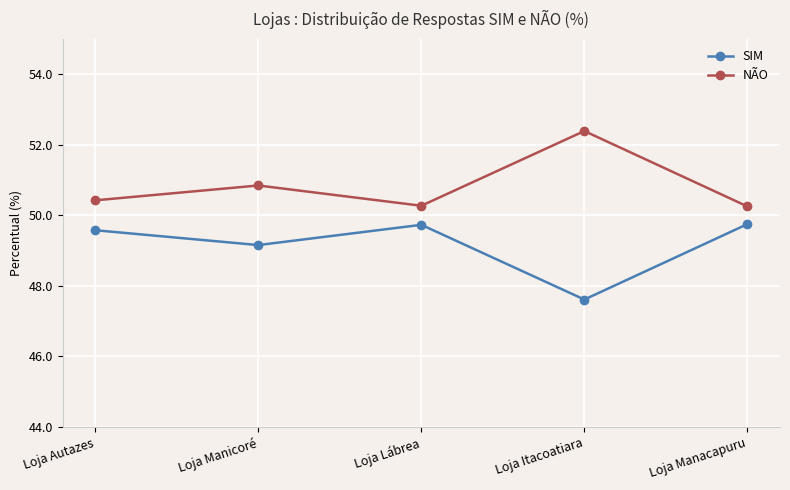

What is the label of the 1st point from the left?

Loja Autazes